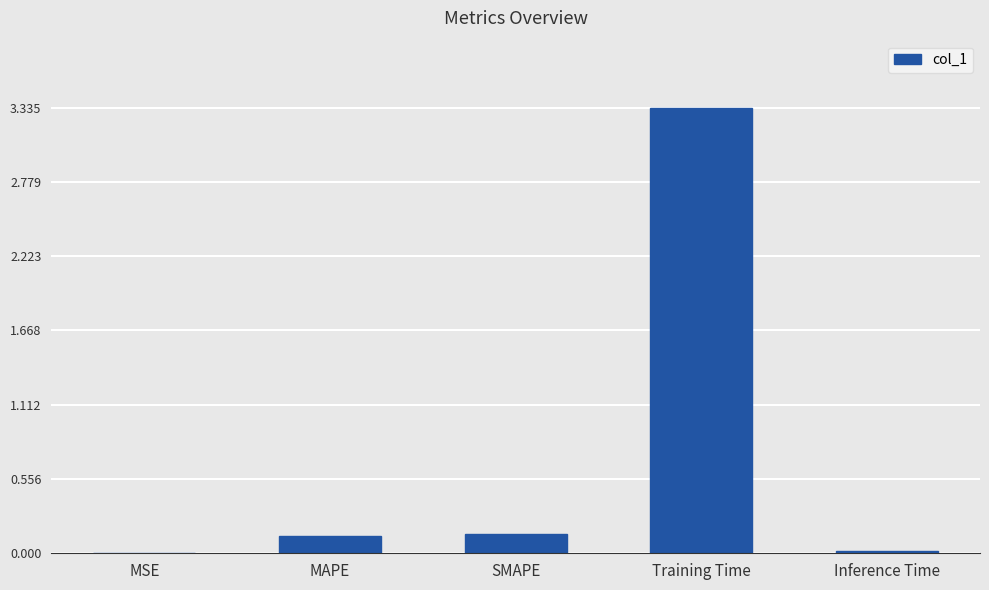

The chart shows a value of 0.0 at MSE. True or false?

True